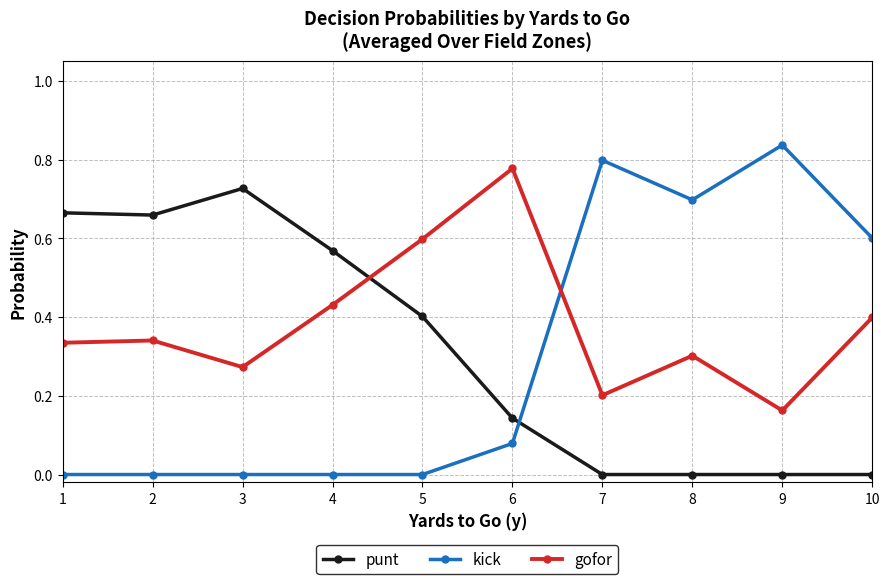

Which series changed the most between 2 and 9?

kick